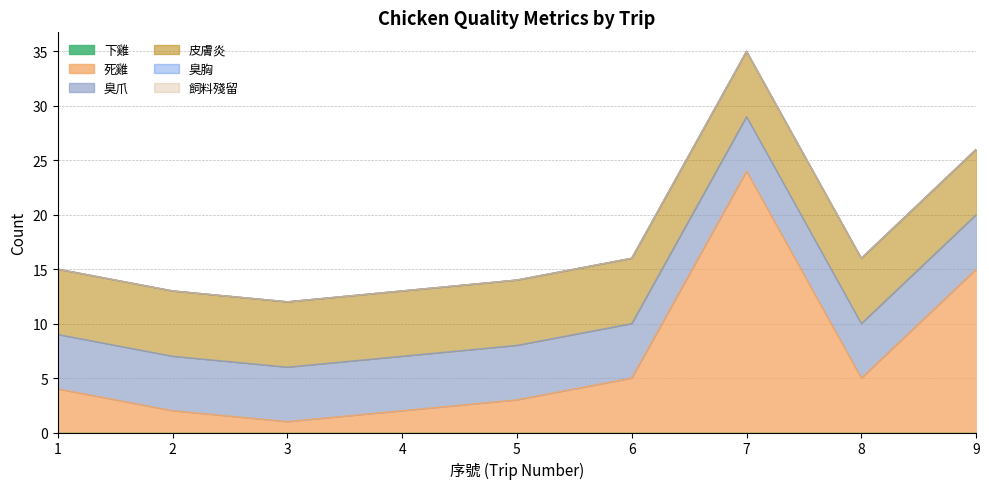

Reading left to right, list all the values displayed in this chart.

下雞: 0	0	0	0	0	0	0	0	0
死雞: 4	2	1	2	3	5	24	5	15
臭爪: 5	5	5	5	5	5	5	5	5
皮膚炎: 6	6	6	6	6	6	6	6	6
臭胸: 0	0	0	0	0	0	0	0	0
飼料殘留: 0	0	0	0	0	0	0	0	0